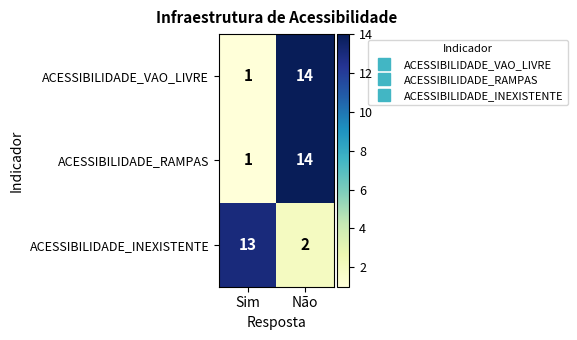

The ACESSIBILIDADE_INEXISTENTE series shows 3 at Não. True or false?

False